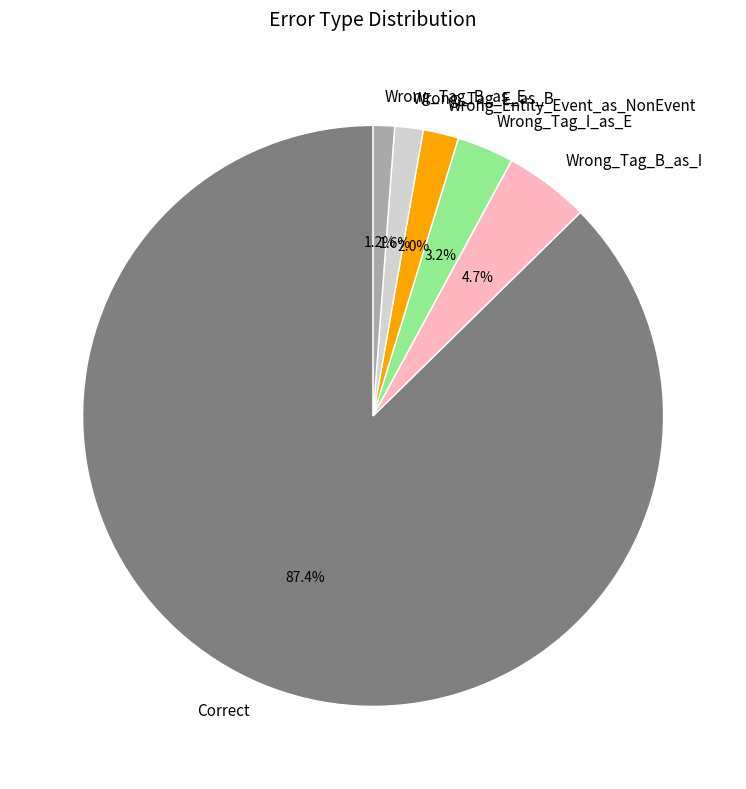

Does Correct represent more than half of the total?

Yes